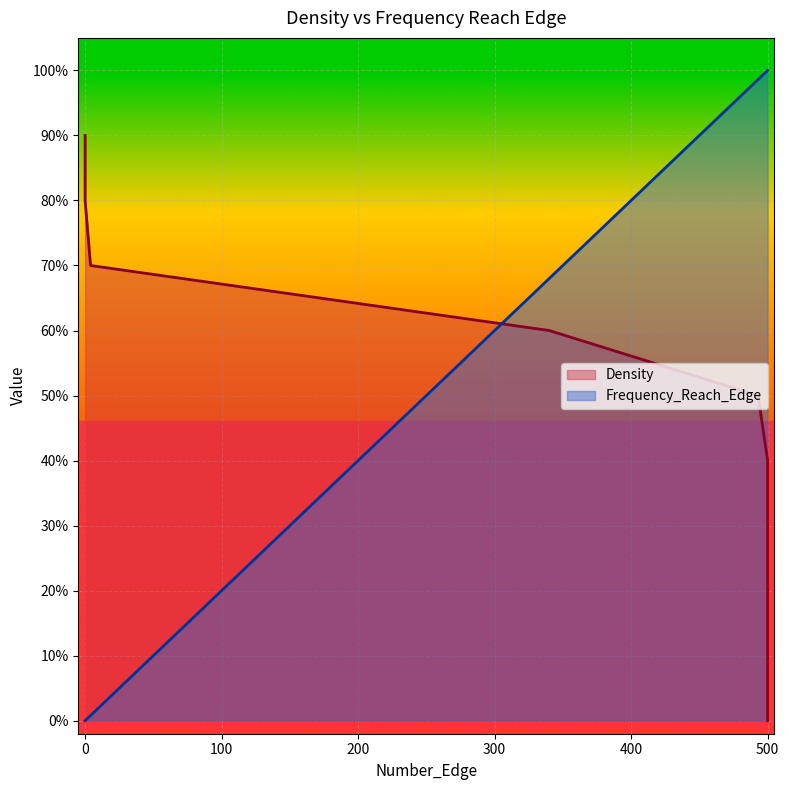

The Frequency_Reach_Edge series shows 1.0 at 500. True or false?

True